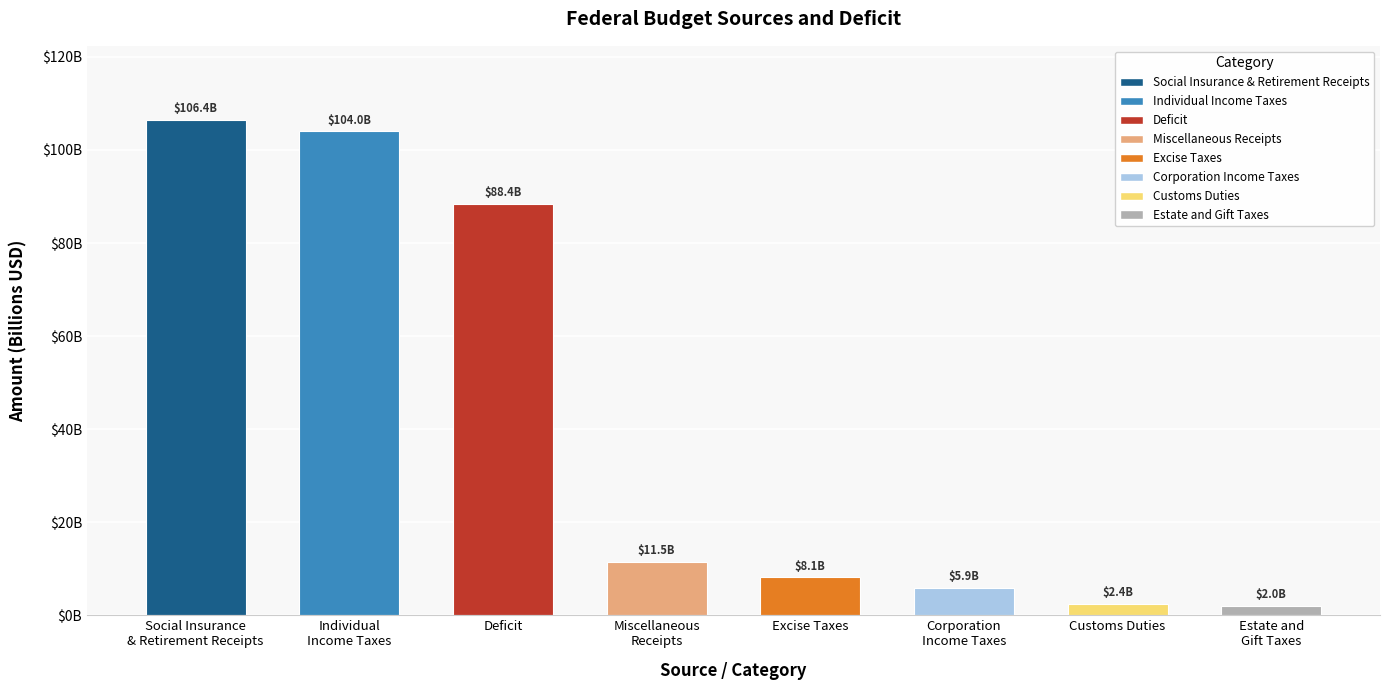

The chart shows a value of 2421000000 at Customs Duties. True or false?

True